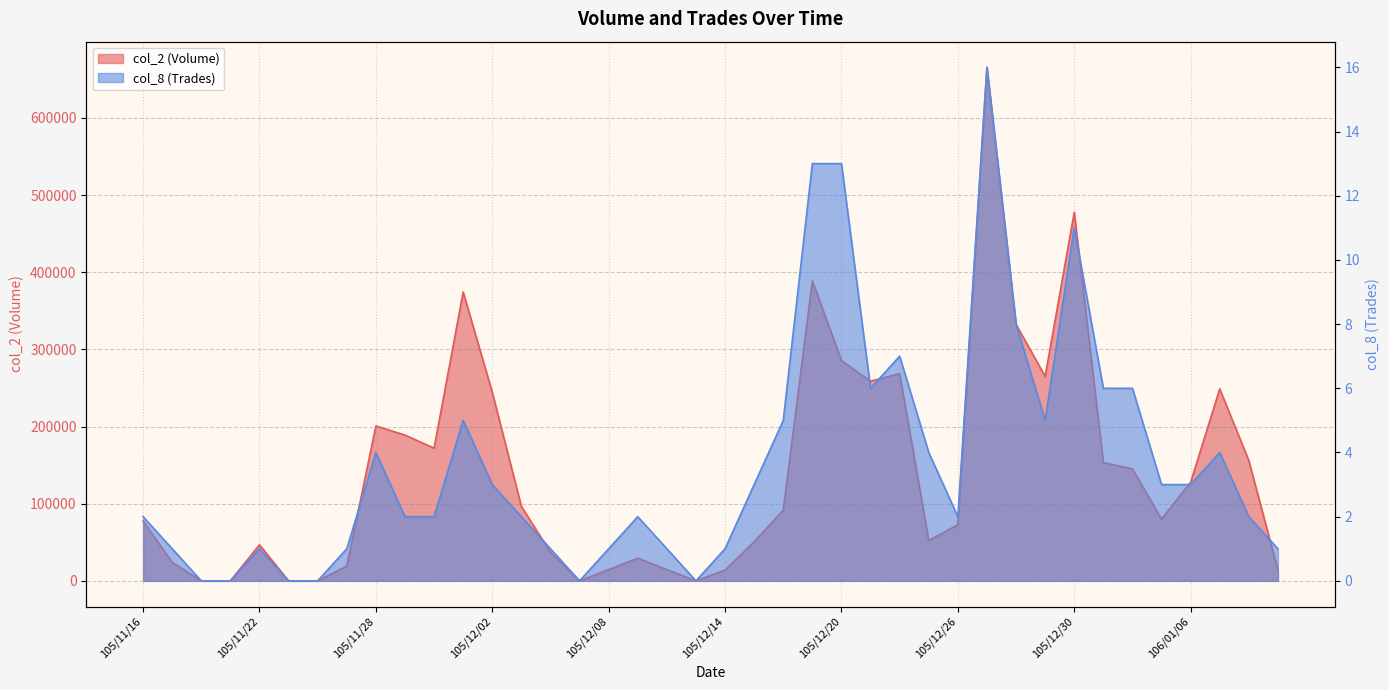

Does the chart have visible grid lines?

Yes